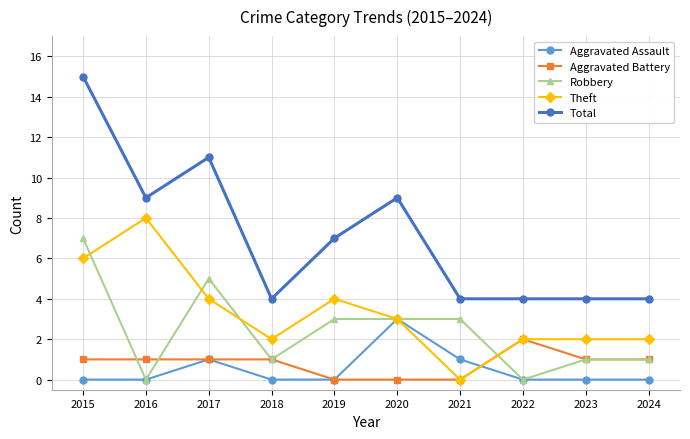

At which category is the sum across all series the highest?

2015